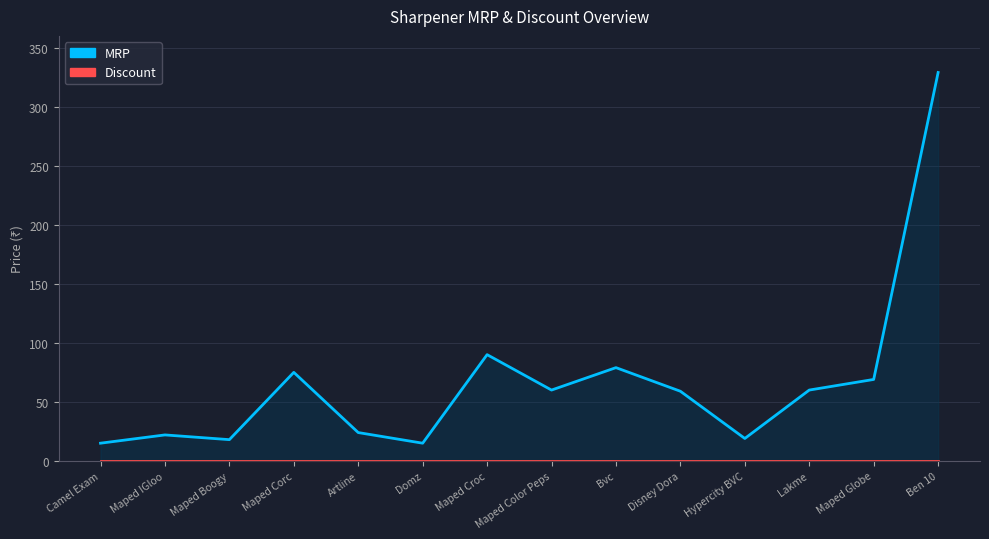

What is the label of the 5th point from the left?

Artline